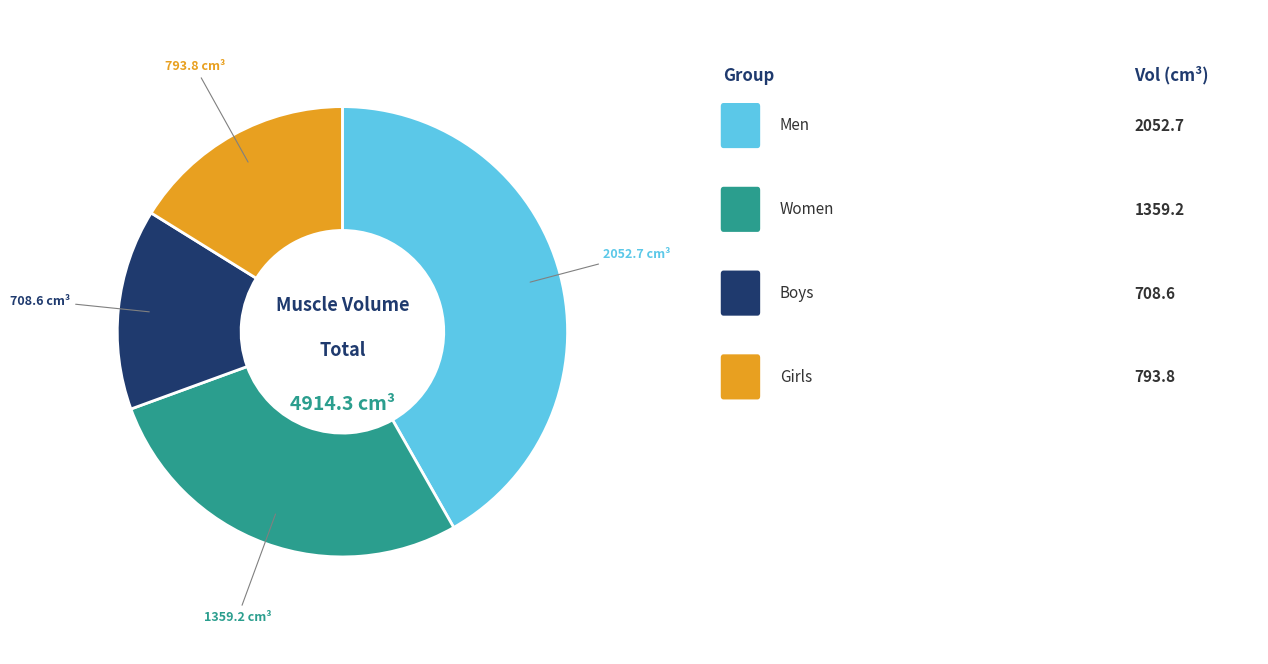

Does any single category account for the majority?

No